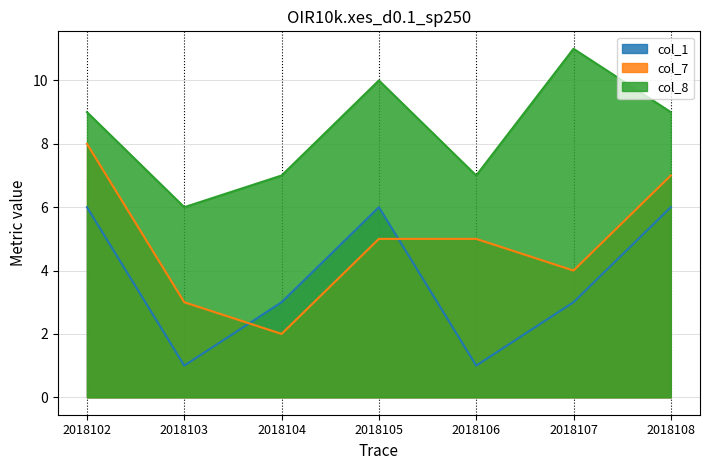

What is the sum of all col_1 values?

26